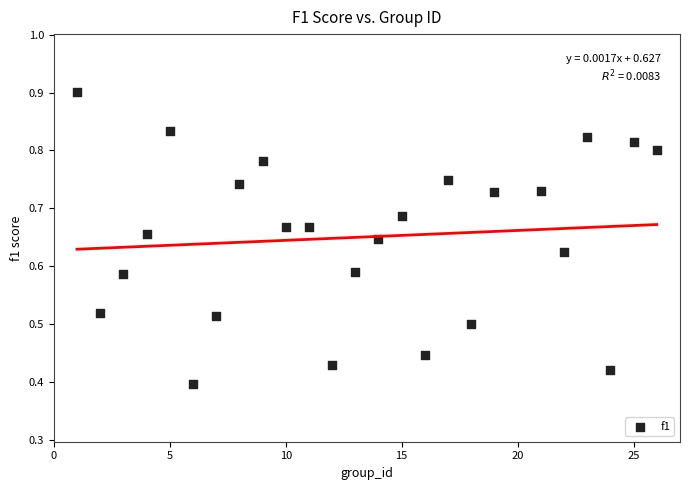

What is the range of X values (max minus min)?

25.0